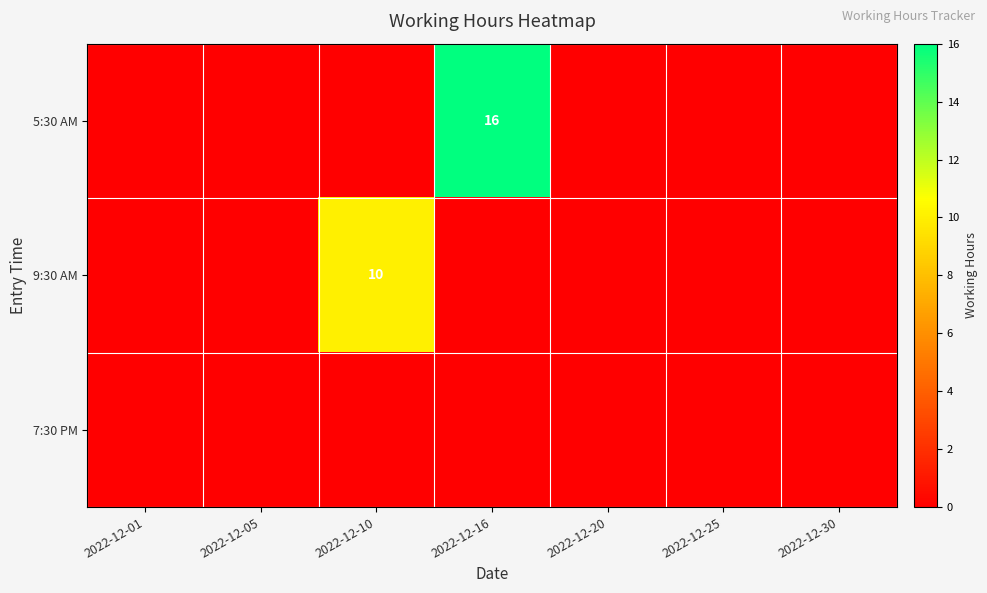

At which category does the chart reach its peak across all series?

2022-12-16